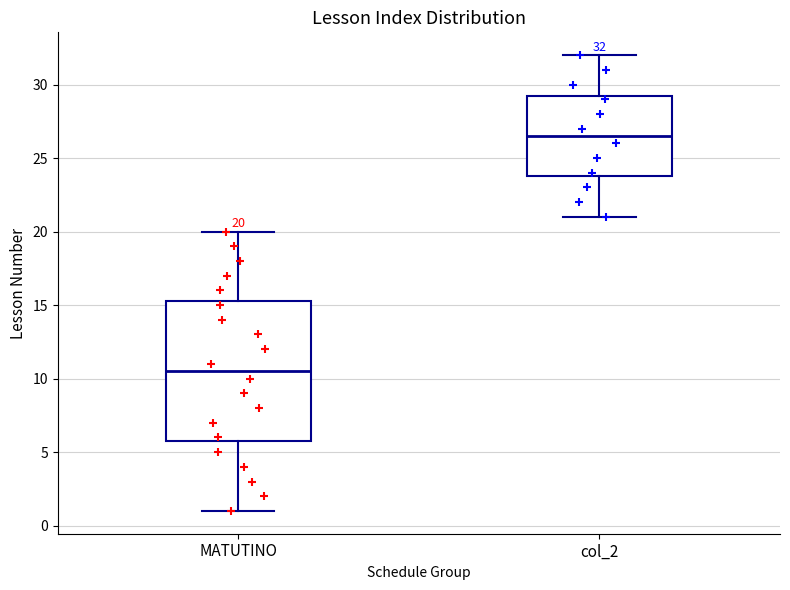

Which box's median line is the lowest?

MATUTINO